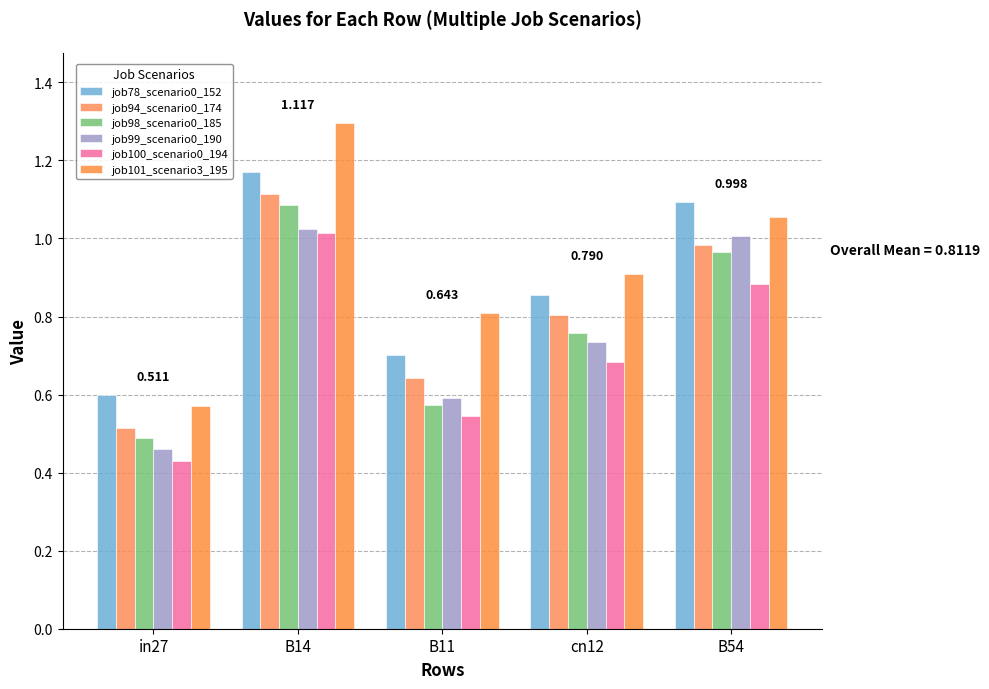

The job101_scenario3_195 series shows 1.4 at B54. True or false?

False